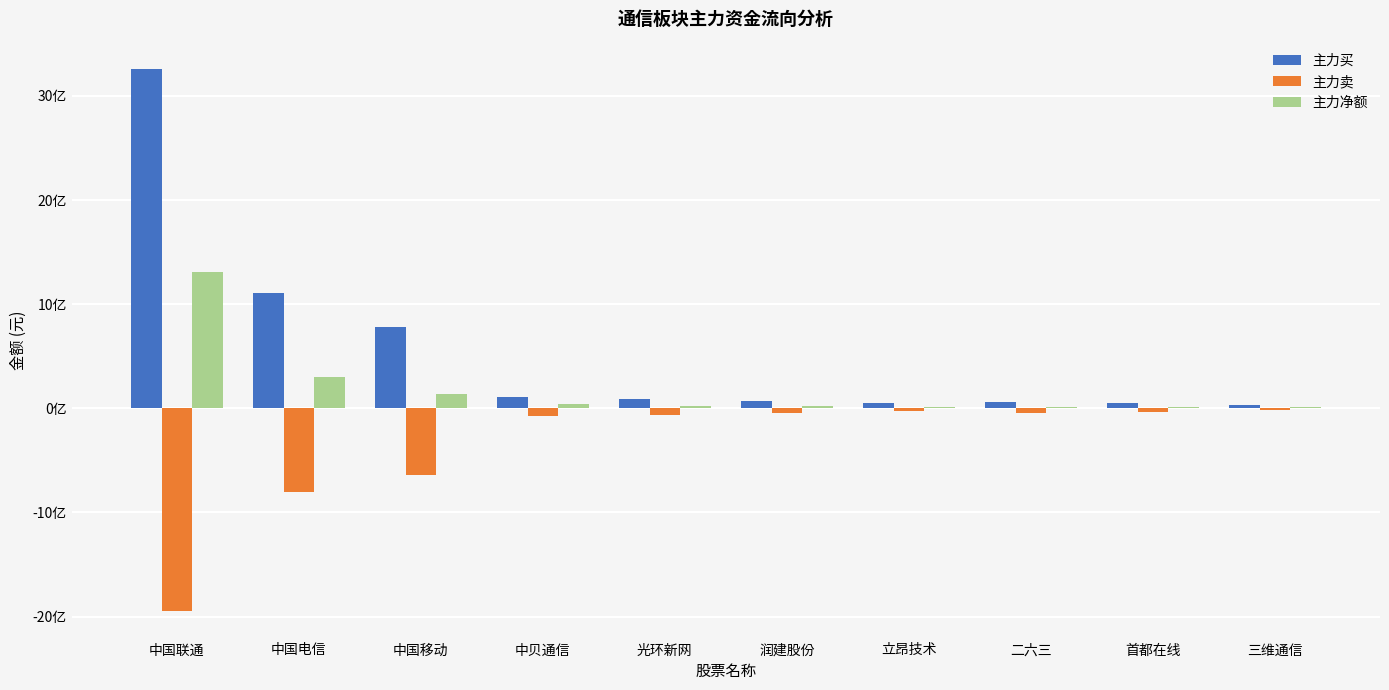

What is the difference between the maximum and minimum values in the 主力净额 series?

1299962170